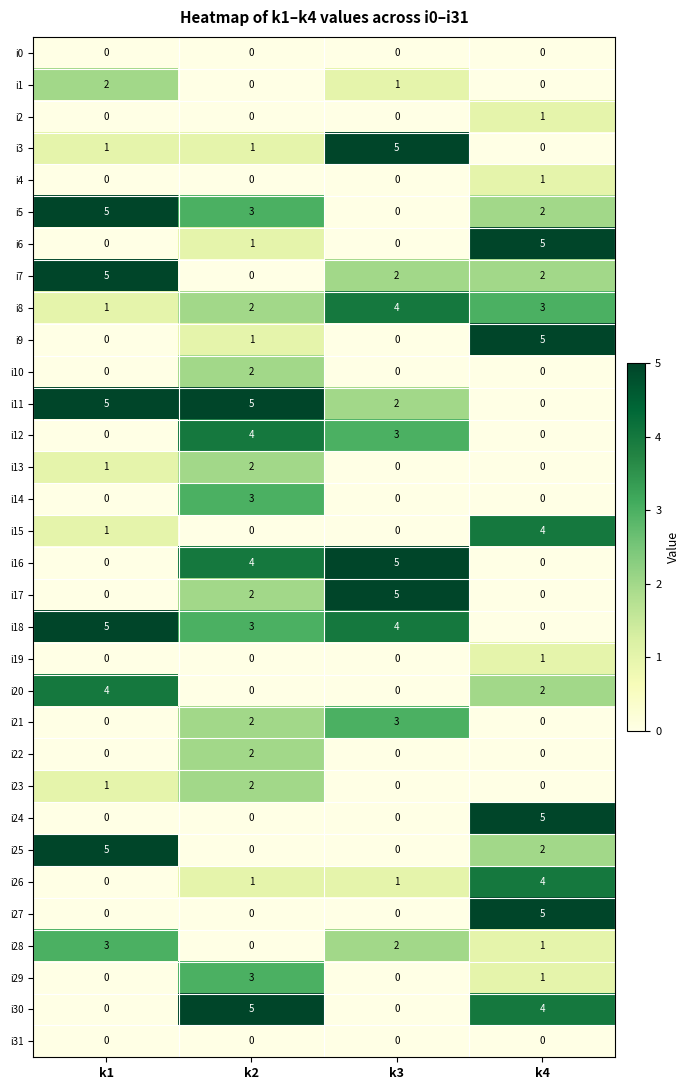

List the labels in order of i18 value, largest first.

k1, k3, k2, k4